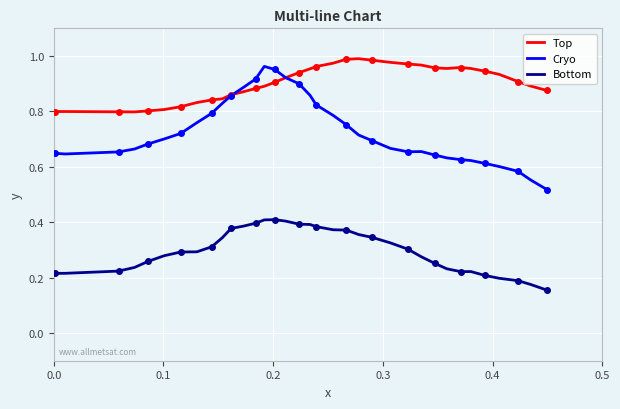

True or false: Bottom and Top cross at least once.

False